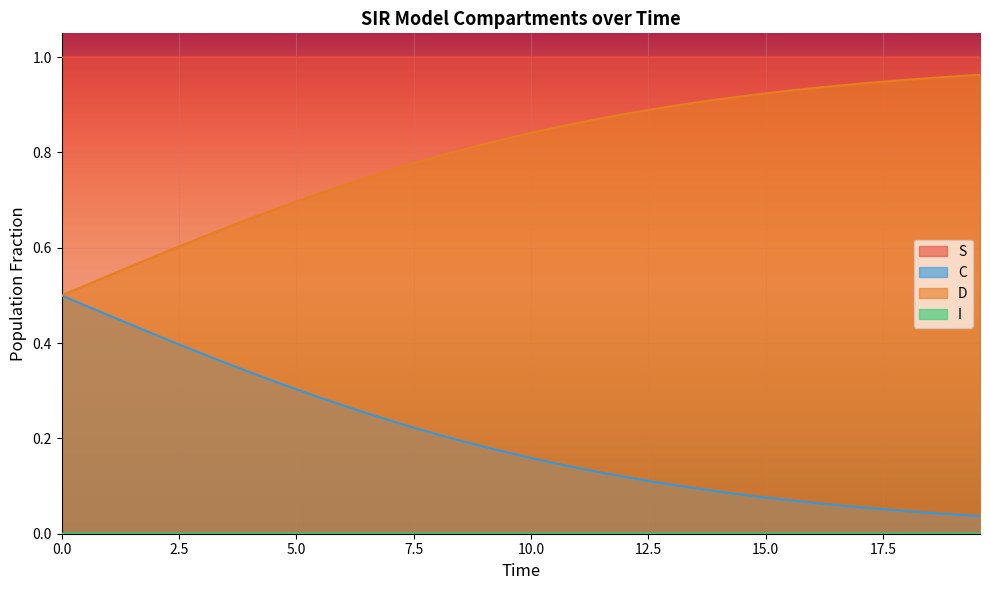

Reading left to right, list all the values displayed in this chart.

S: 1.0	1.0	1.0	1.0	1.0	1.0	1.0	1.0	1.0	1.0	1.0	1.0	1.0	1.0	1.0	1.0	1.0	1.0	1.0	1.0	1.0	1.0	1.0	1.0	1.0	1.0	1.0	1.0	1.0	1.0	1.0	1.0	1.0	1.0	1.0	1.0	1.0	1.0	1.0	1.0
I: 0.0	0.0	0.0	0.0	0.0	0.0	0.0	0.0	0.0	0.0	0.0	0.0	0.0	0.0	0.0	0.0	0.0	0.0	0.0	0.0	0.0	0.0	0.0	0.0	0.0	0.0	0.0	0.0	0.0	0.0	0.0	0.0	0.0	0.0	0.0	0.0	0.0	0.0	0.0	0.0
C: 0.5	0.5	0.5	0.4	0.4	0.4	0.4	0.4	0.3	0.3	0.3	0.3	0.3	0.3	0.2	0.2	0.2	0.2	0.2	0.2	0.2	0.1	0.1	0.1	0.1	0.1	0.1	0.1	0.1	0.1	0.1	0.1	0.1	0.1	0.1	0.1	0.0	0.0	0.0	0.0
D: 0.5	0.5	0.5	0.6	0.6	0.6	0.6	0.6	0.7	0.7	0.7	0.7	0.7	0.7	0.8	0.8	0.8	0.8	0.8	0.8	0.8	0.9	0.9	0.9	0.9	0.9	0.9	0.9	0.9	0.9	0.9	0.9	0.9	0.9	0.9	0.9	1.0	1.0	1.0	1.0